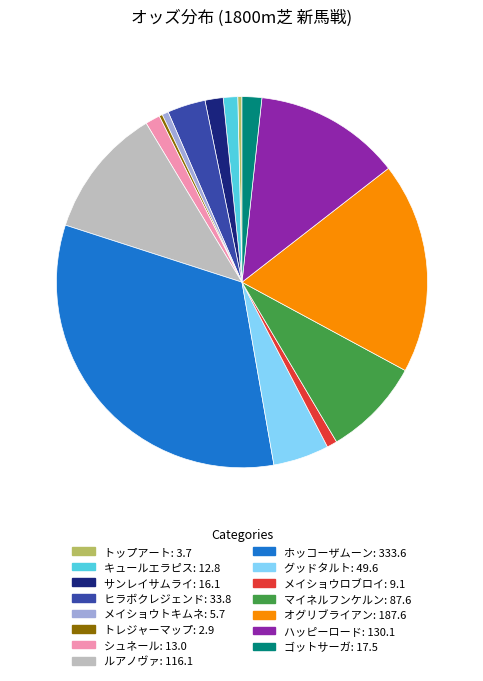

Do ゴットサーガ: 17.5 and シュネール: 13.0 together represent more than half of the pie?

No